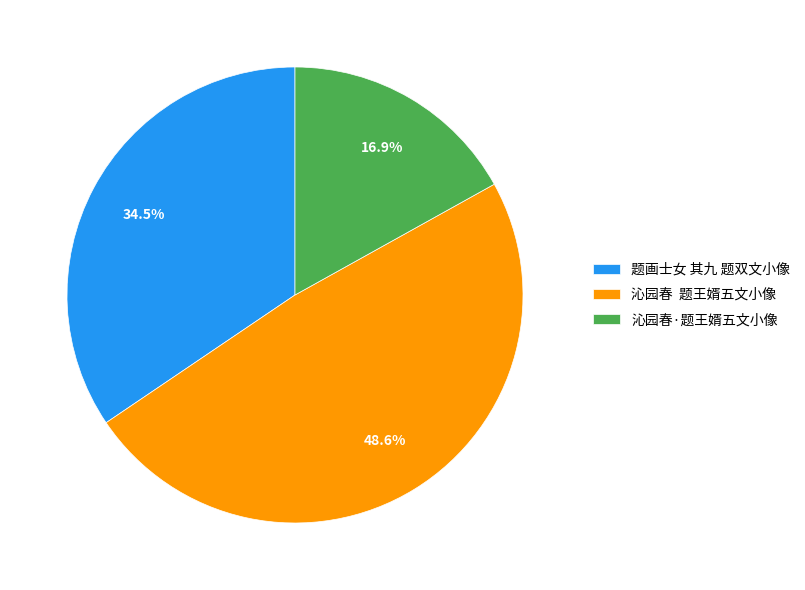

What is the ratio of the value at 沁园春·题王婿五文小像 to the value at 题画士女 其九 题双文小像?

0.5